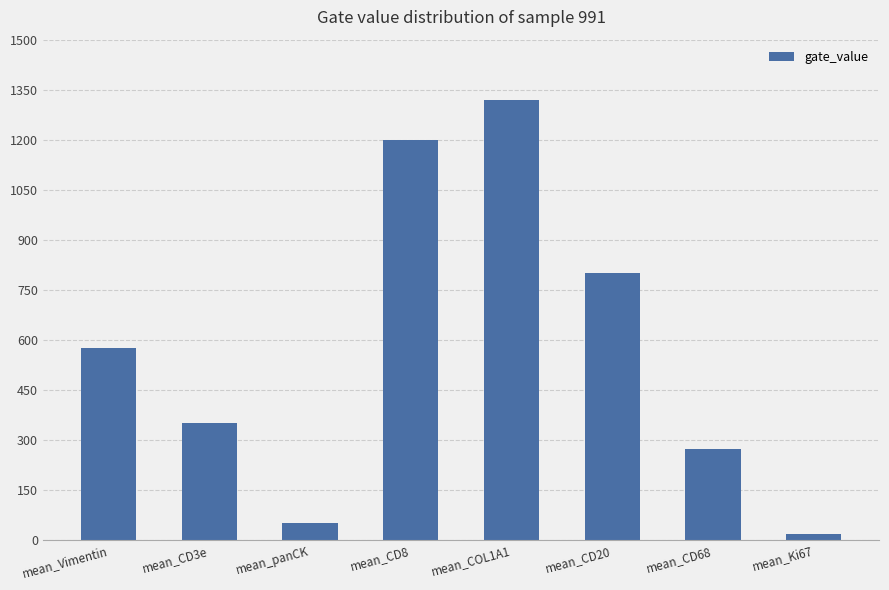

Where is the data nearest to the value 669?

mean_Vimentin